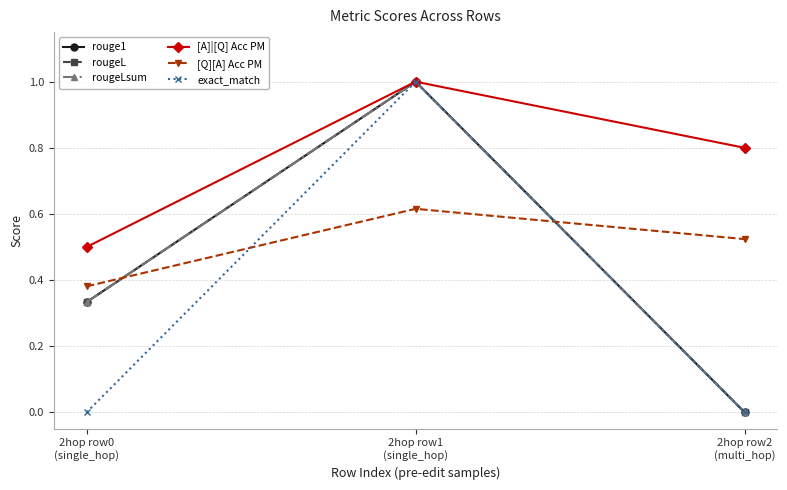

True or false: [Q][A] Acc PM has a value of 0.6 at 2hop row0
(single_hop).

False